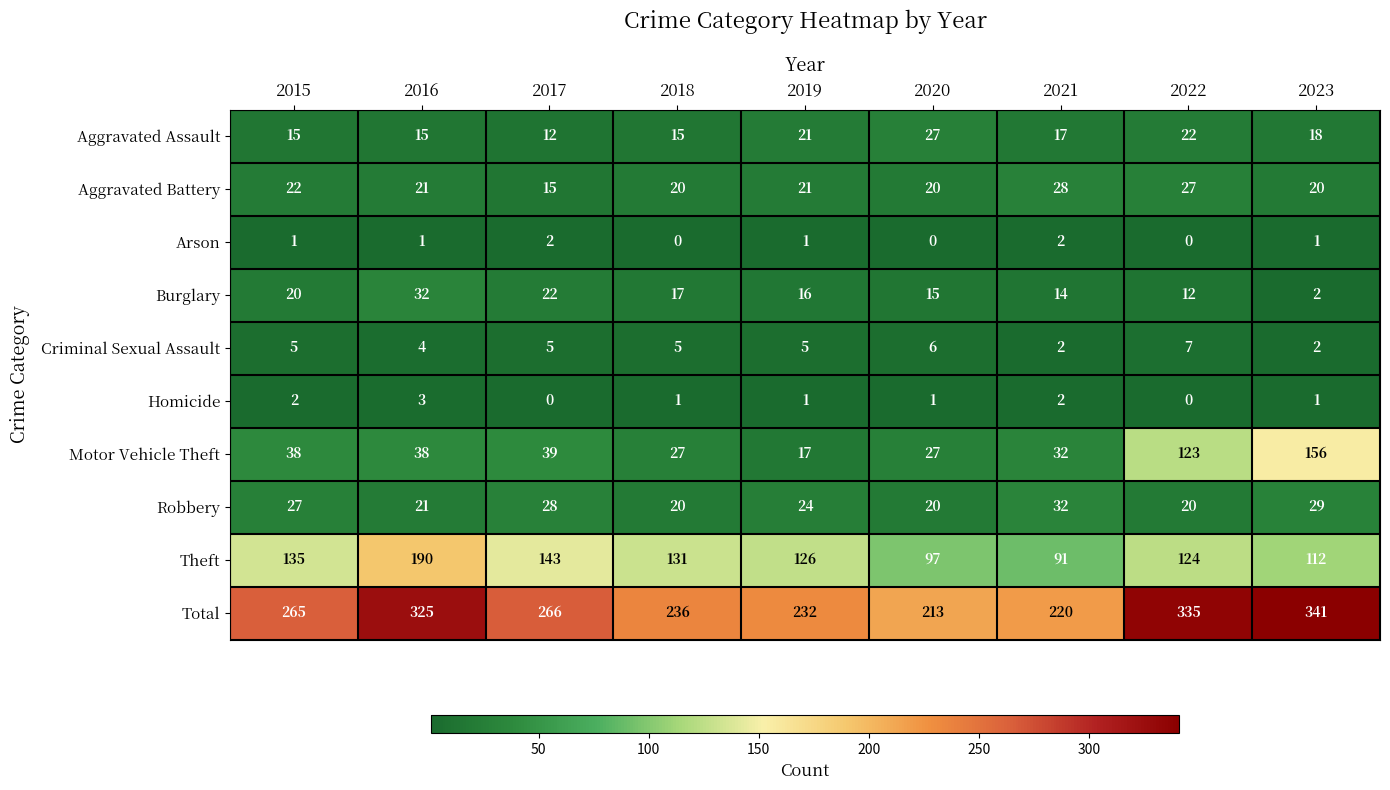

What is the sum of all Aggravated Assault values?

162